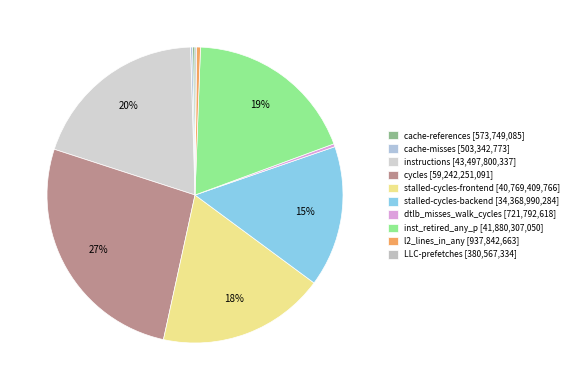

Is there any slice that represents more than half of the pie?

No